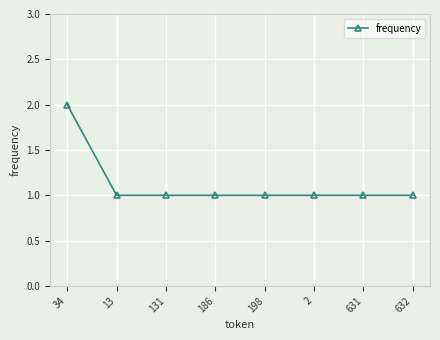

Which label corresponds to the largest value in the chart?

34